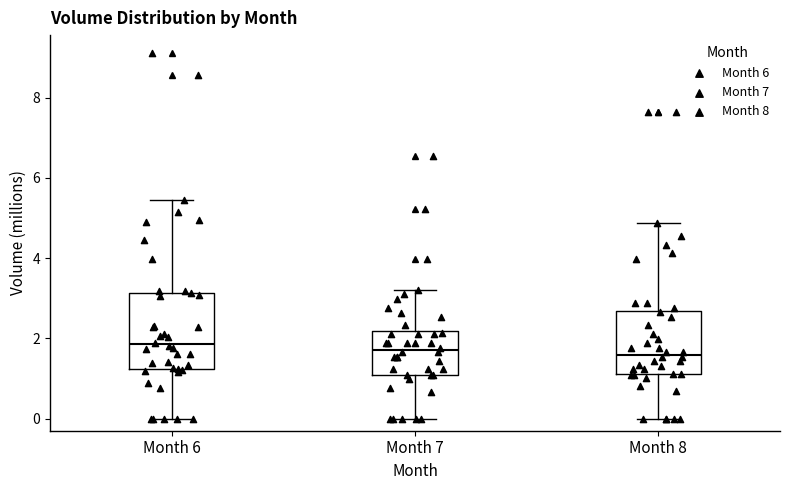

Reading left to right, read every box against the y-axis: the position of its median line, the range the box covers, and the ends of its whiskers. The values are not printed on the chart, so give them approximately, as read against the axis.

Month 6: median 1.8, box 1.2 to 3.2, whiskers 0.0 to 5.4
Month 7: median 1.8, box 1.0 to 2.2, whiskers 0.0 to 3.2
Month 8: median 1.6, box 1.2 to 2.6, whiskers 0.0 to 4.8